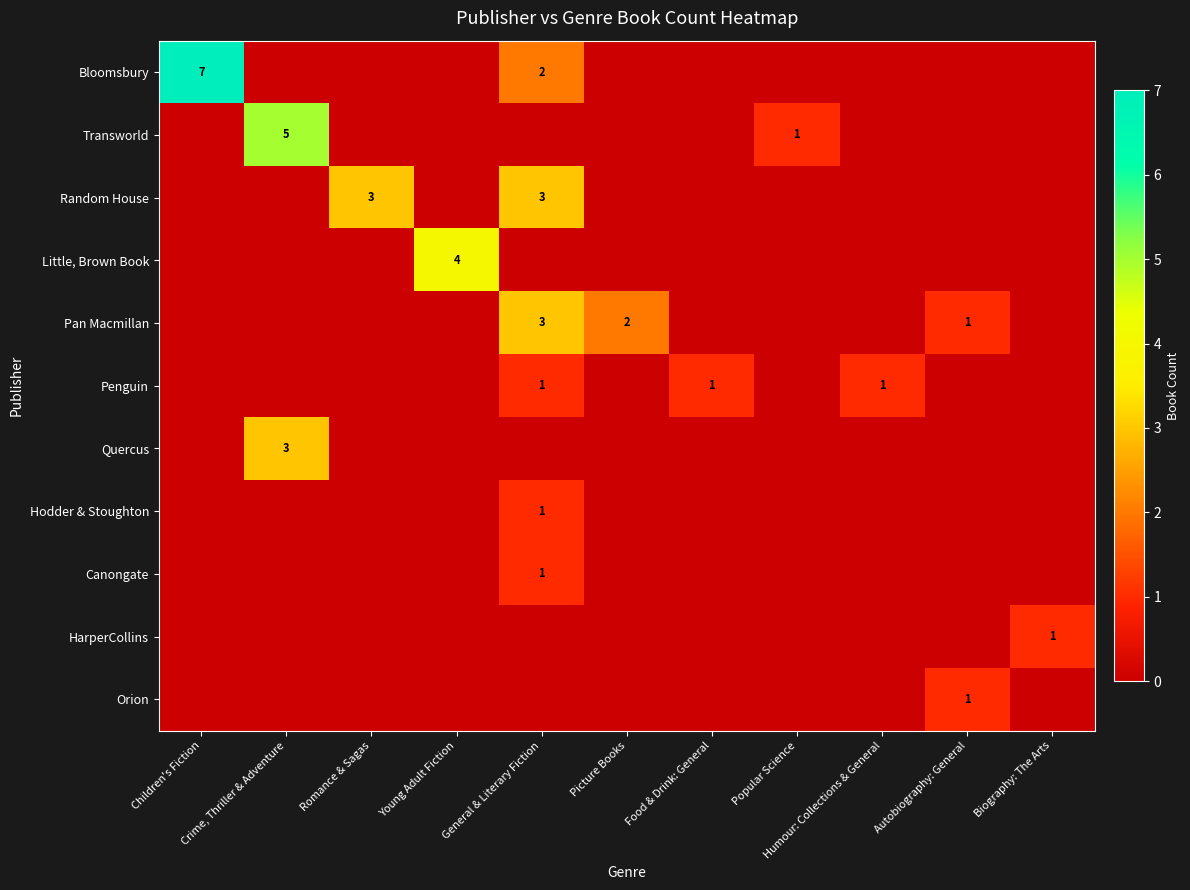

Is it true that Penguin equals 1 at General & Literary Fiction?

True